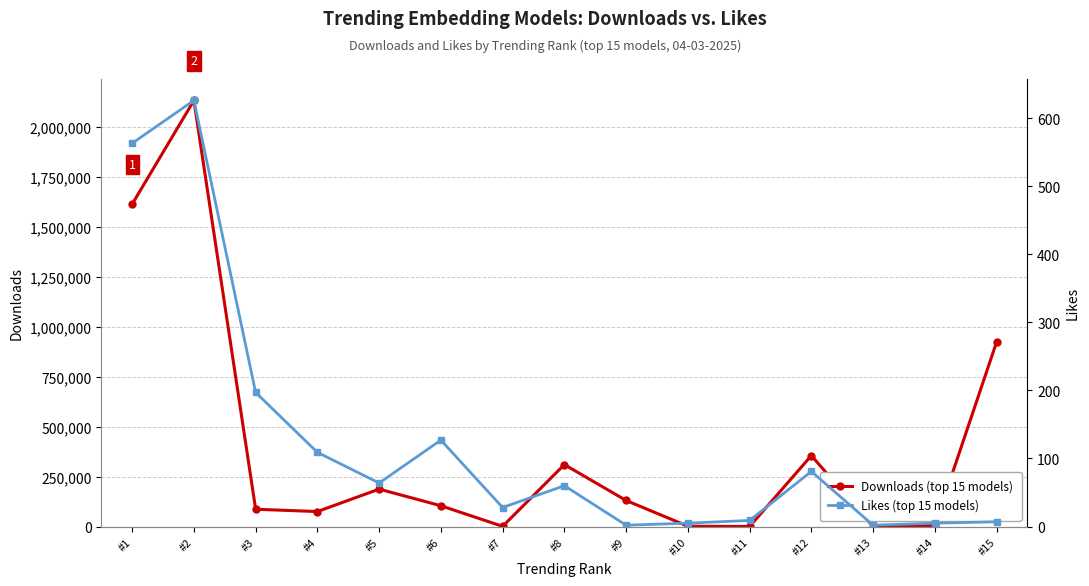

True or false: Likes (top 15 models) has more than 2 points higher than both neighbors.

True